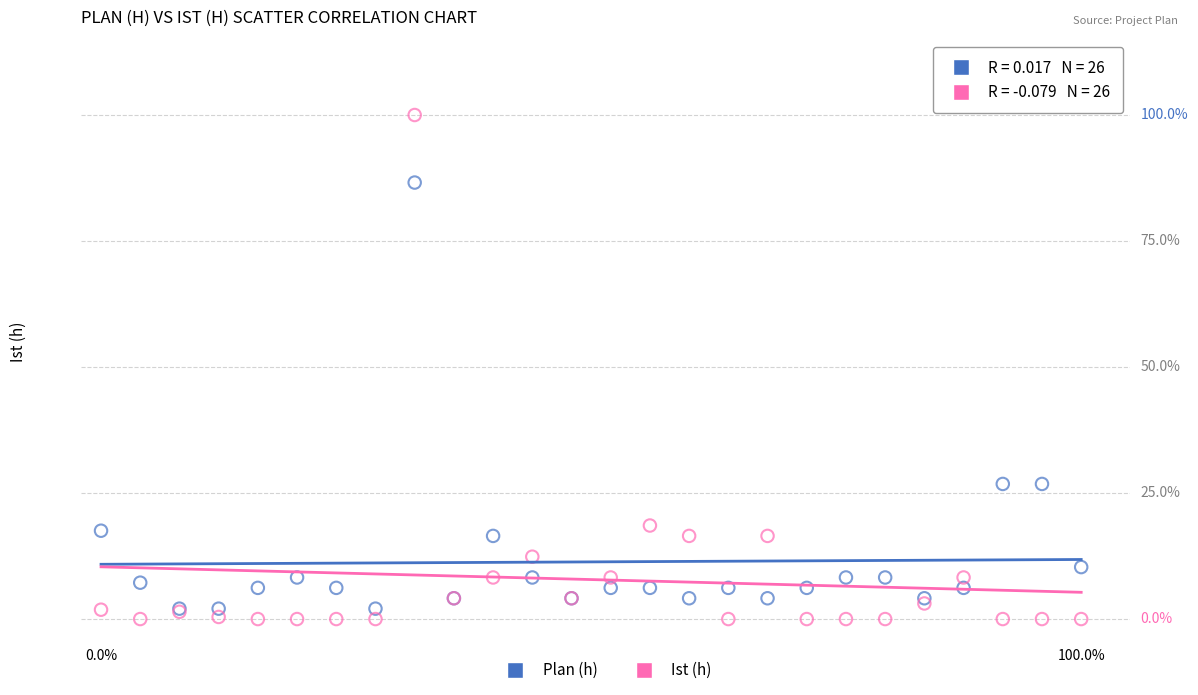

What are all the series names shown in the legend?

Plan (h), Ist (h)